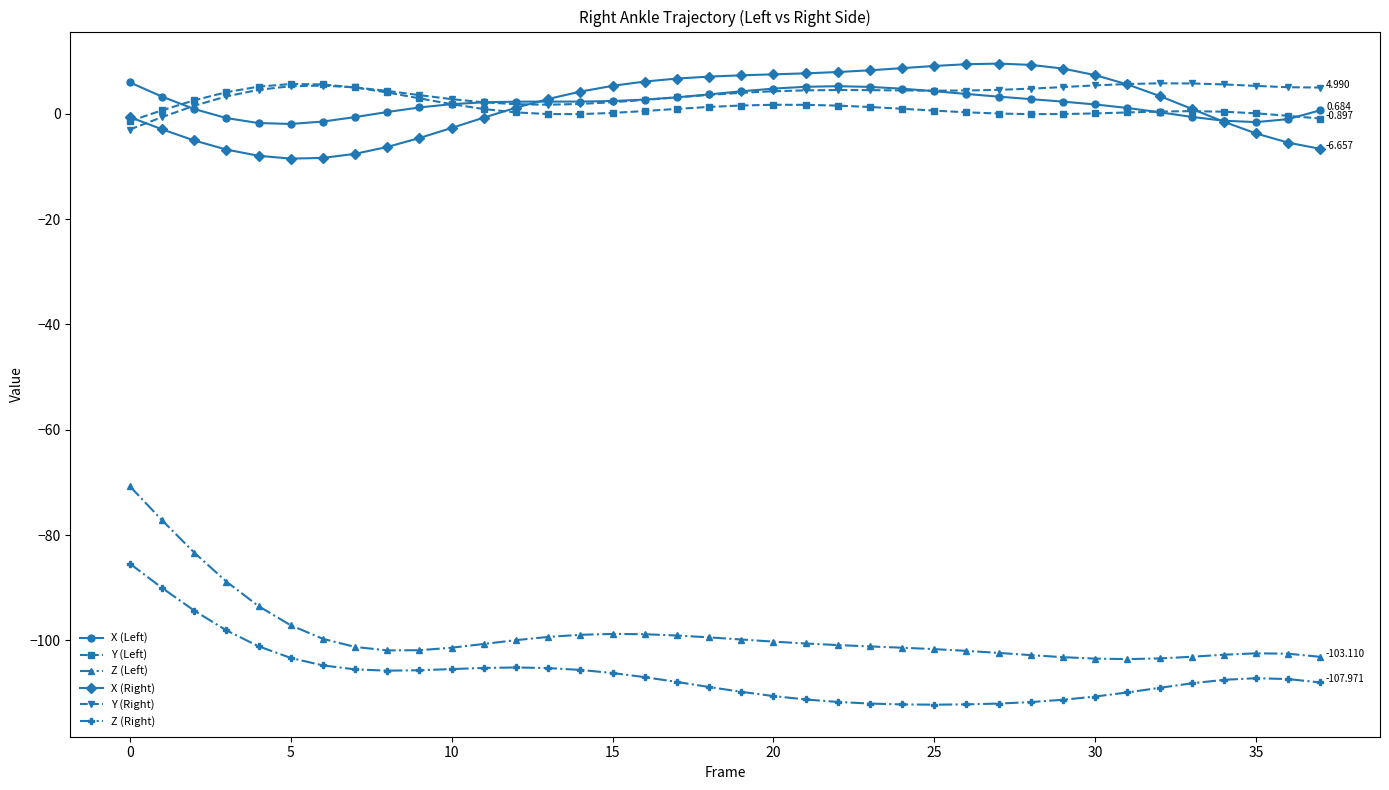

True or false: X (Right) and Z (Left) intersect in this chart.

False